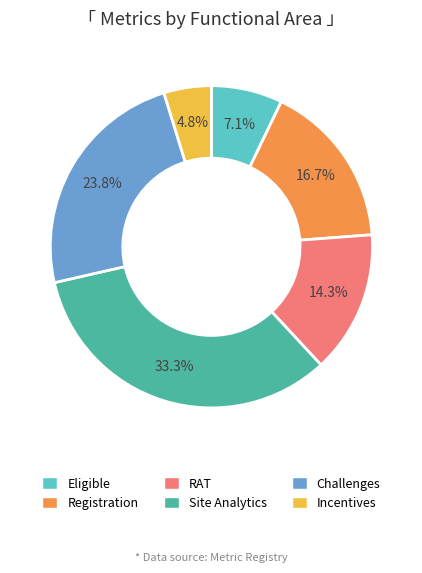

Is it true that Challenges is 37% of the pie?

False